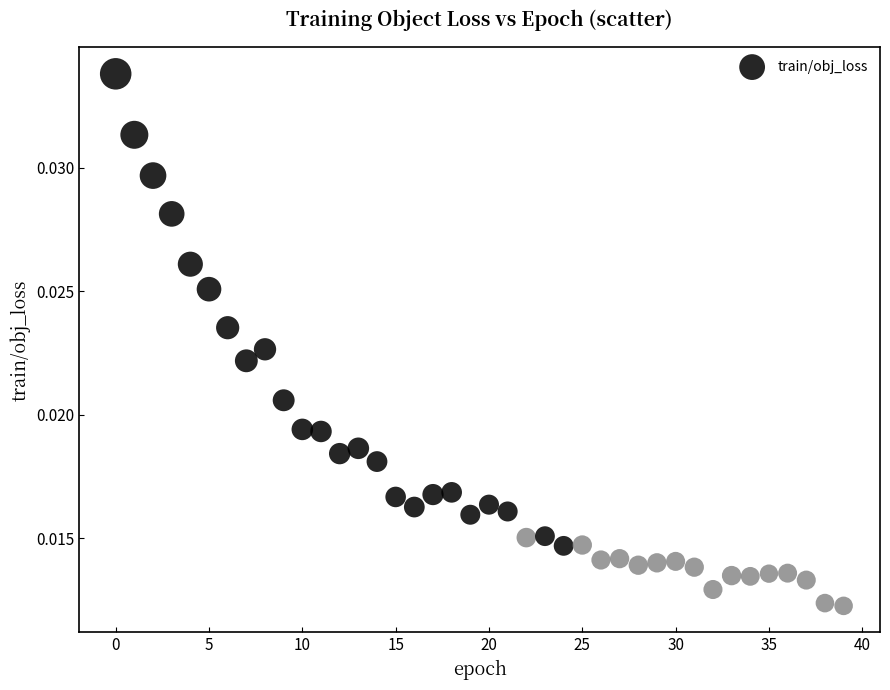

Count the number of points in this scatter plot.

40